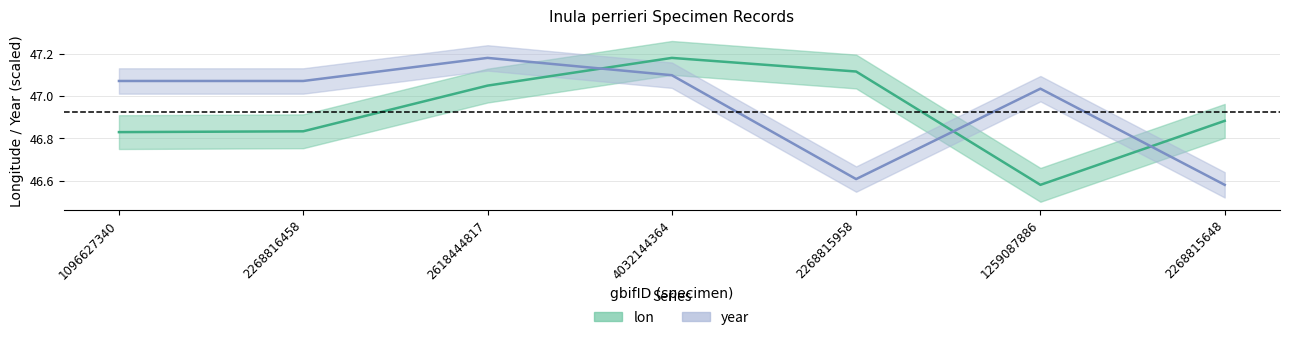

What are all the series names shown in the legend?

lon, year